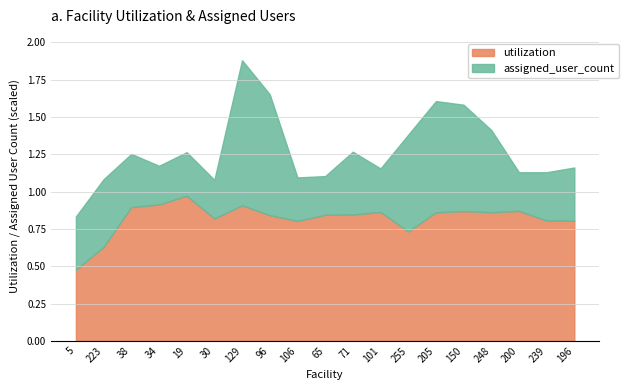

Rank the series by their average value, from highest to lowest.

assigned_user_count, utilization